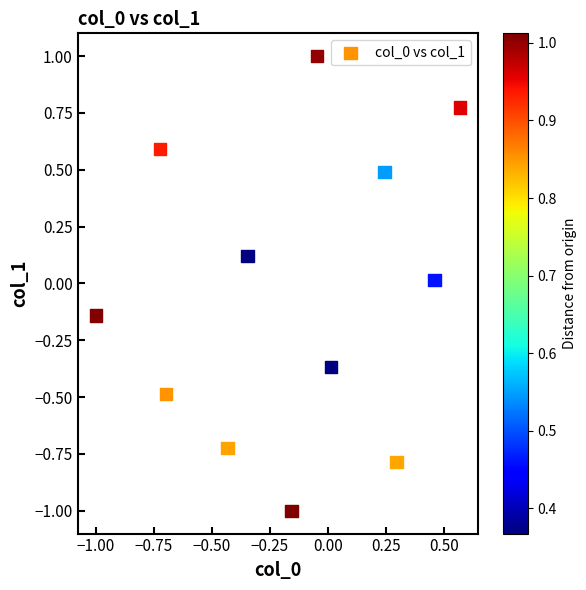

What is the range of Y values (max minus min)?

2.0